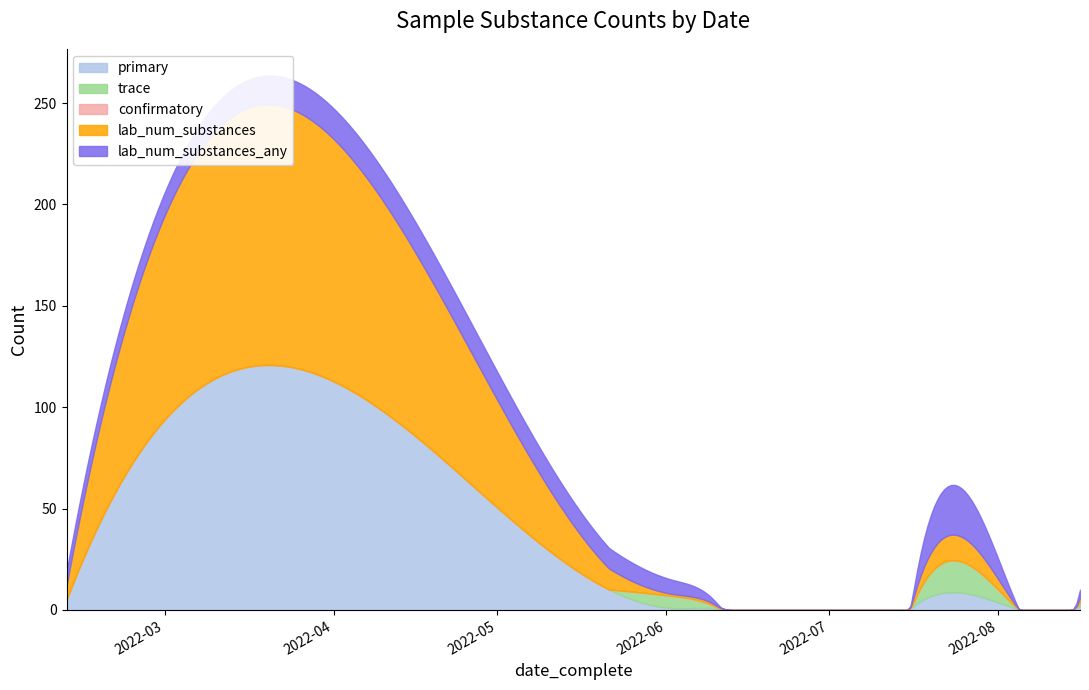

Which series ends up on top after the final intersection of trace and primary?

trace